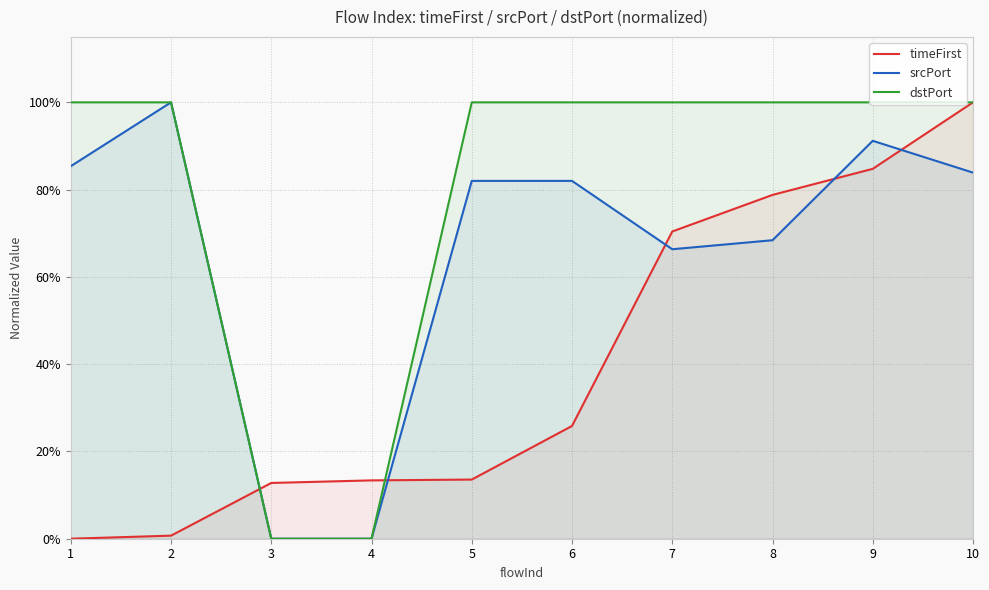

How many times do timeFirst and srcPort cross each other?

5